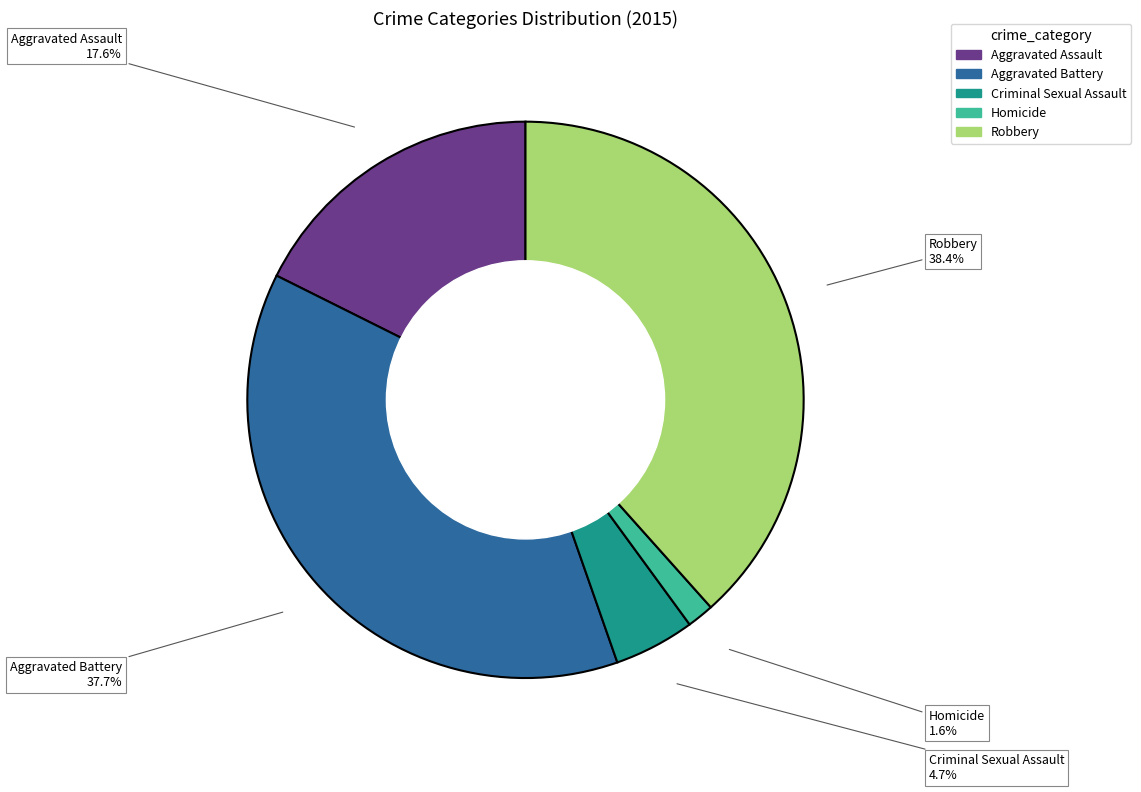

What is the ratio of the value at Homicide to the value at Aggravated Assault?

0.1